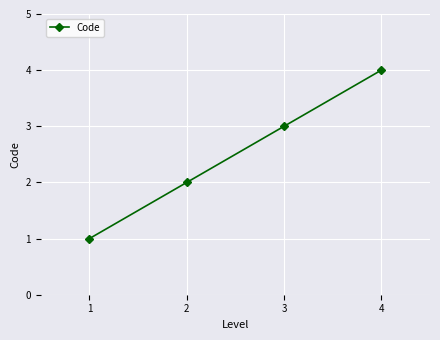

True or false: there are more than 0 points higher than both neighbors.

False